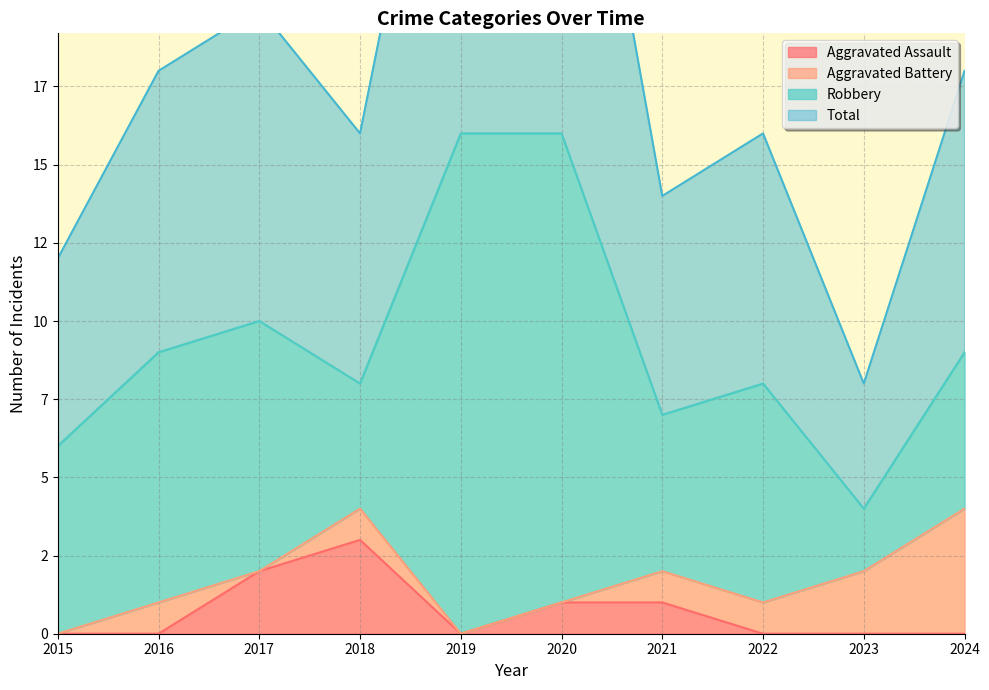

What is the difference between the Aggravated Assault values at 2020 and 2016?

1